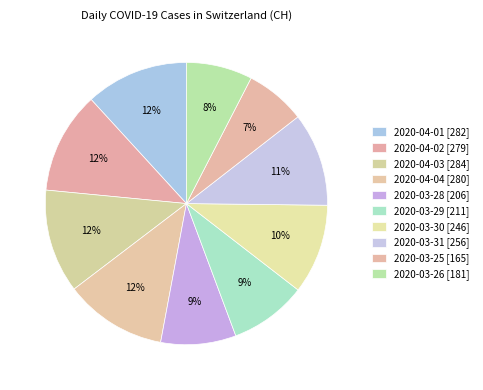

Which category has the biggest portion of the pie?

2020-04-03